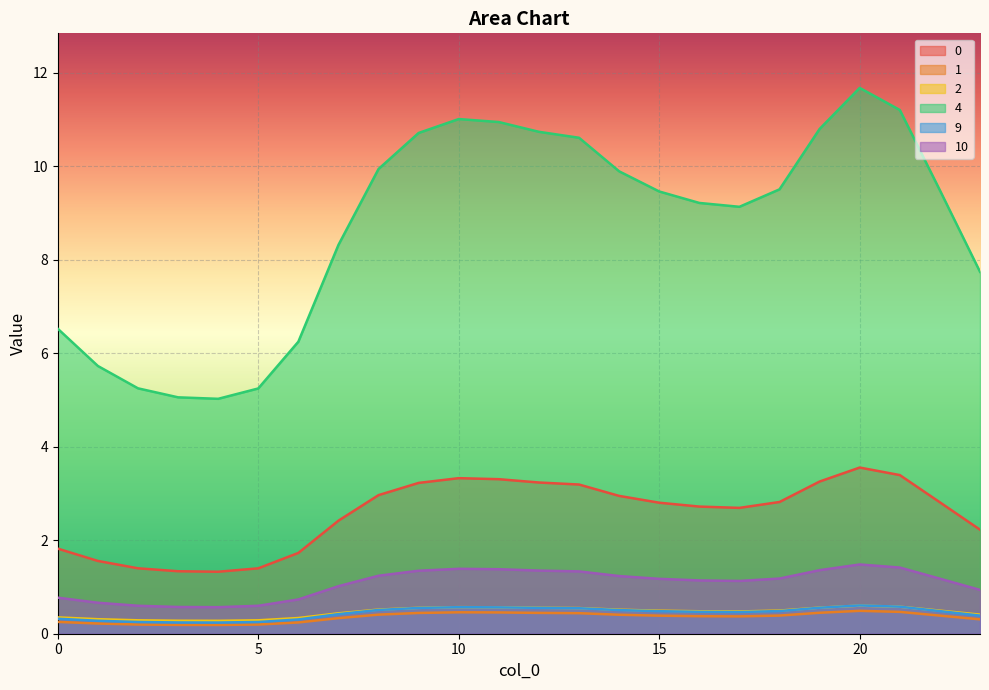

Is it true that 2 equals 0.3 at 5?

True